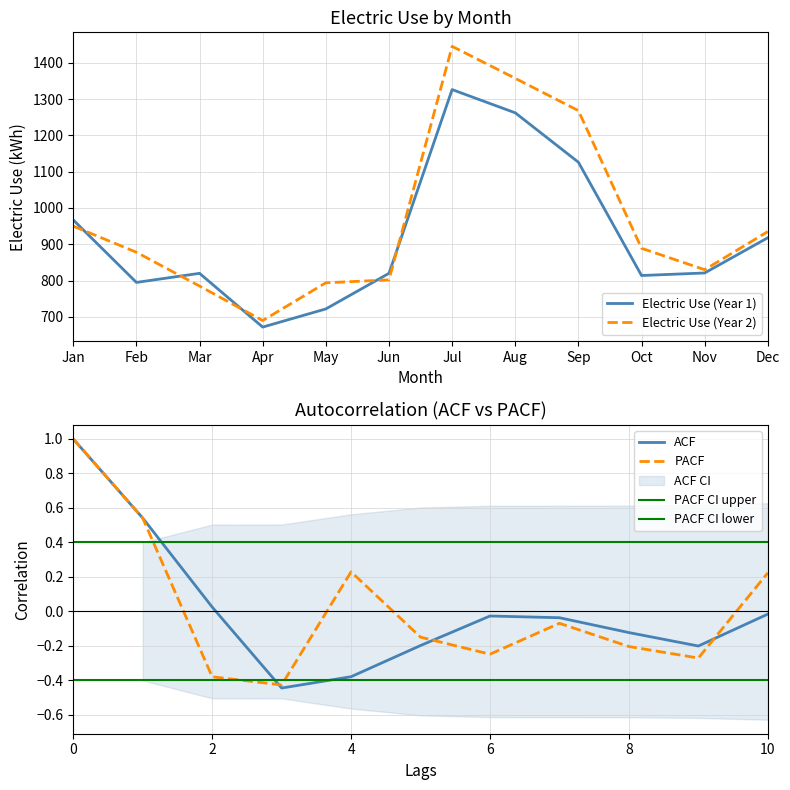

Which category has the highest value in the Electric Use (Year 2) series?

Jul